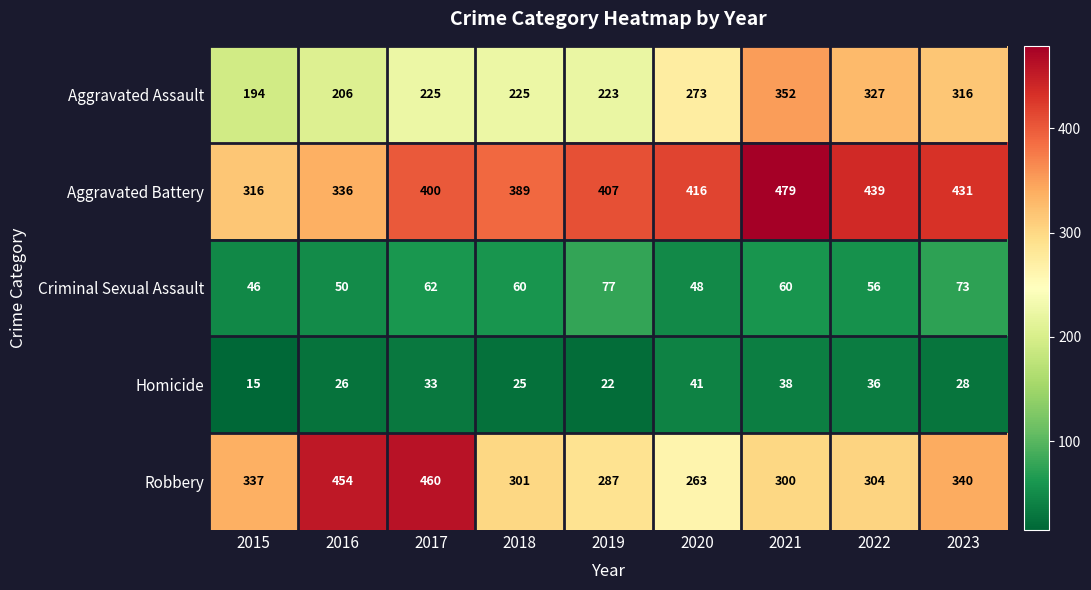

True or false: Aggravated Assault has a value of 327 at 2022.

True